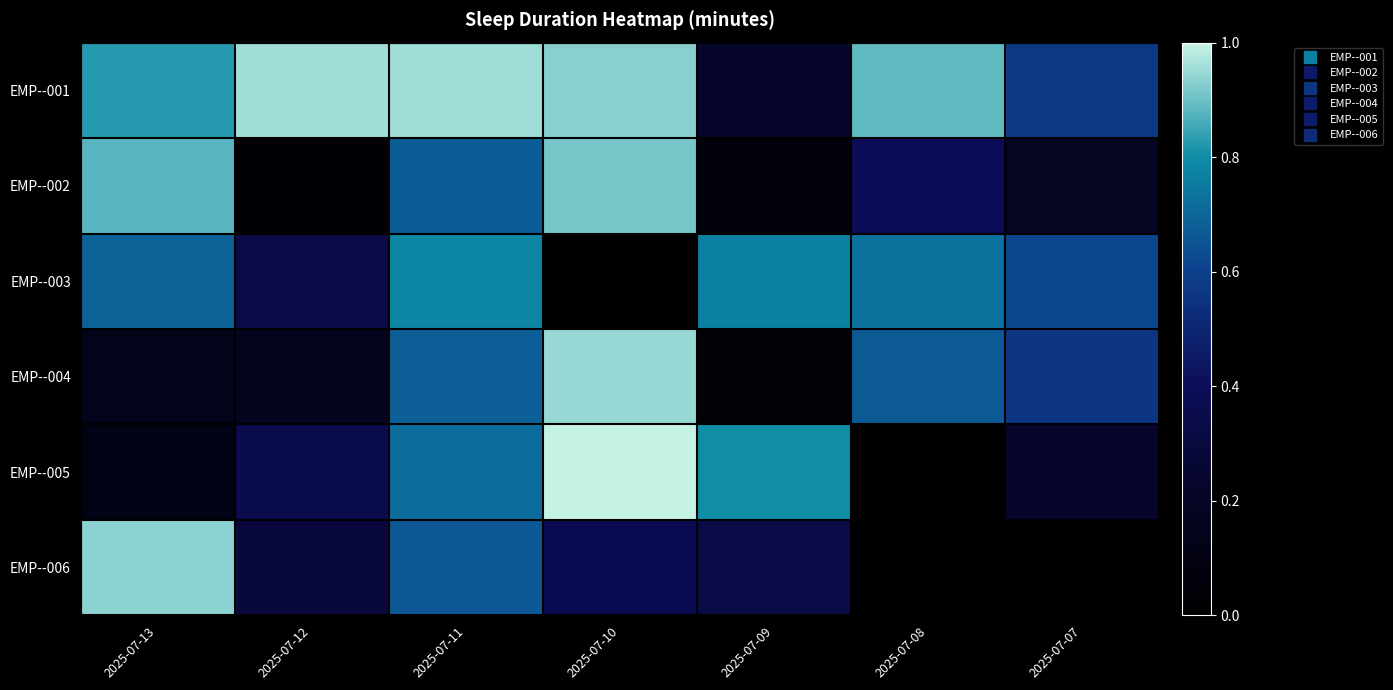

Which has a higher value, 2025-07-12 or 2025-07-10?

2025-07-12